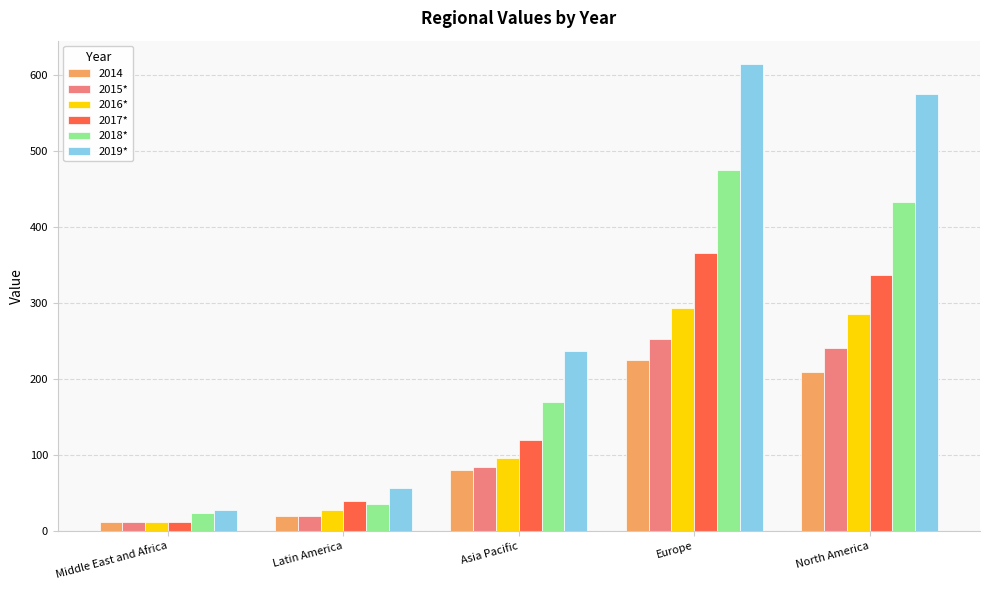

Which series has the largest range (max minus min)?

2019*